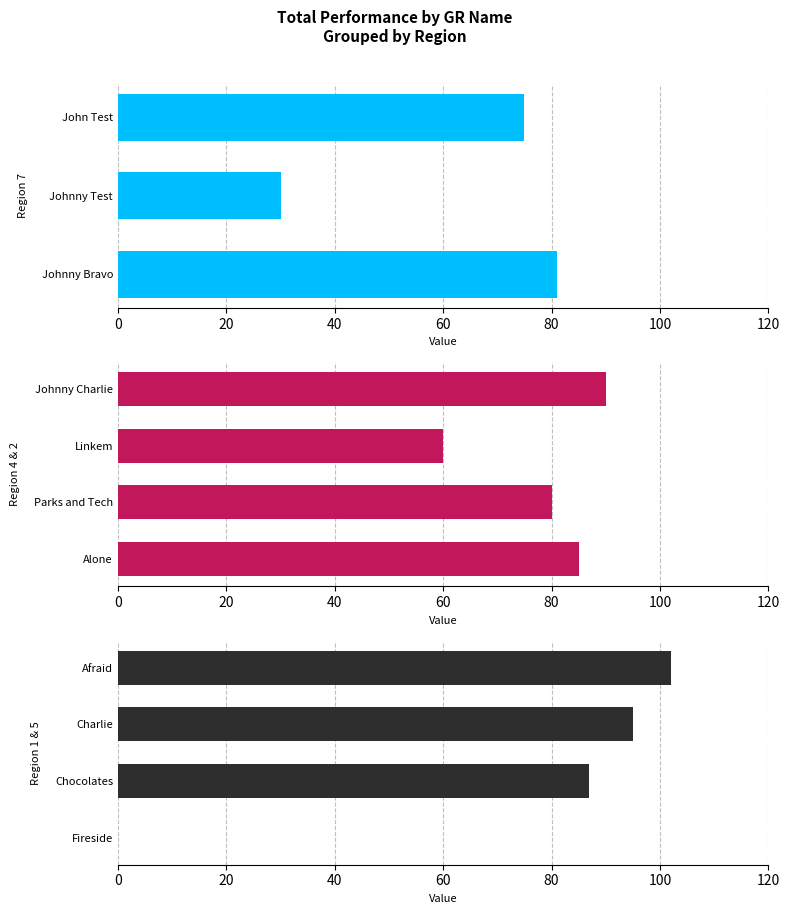

True or false: the data shows 19 at Chocolates.

False